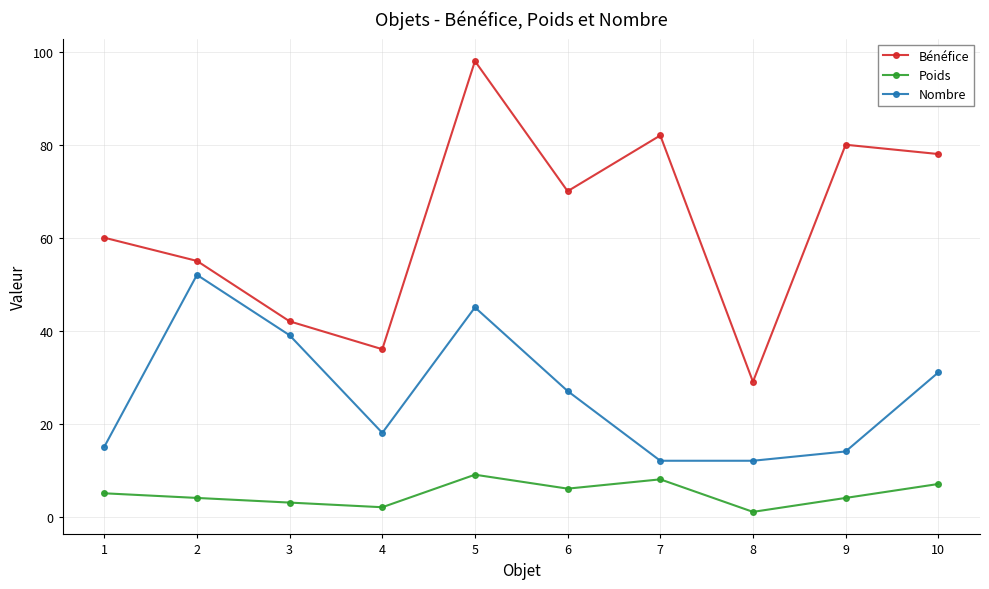

How many values in the Nombre series are below 27?

5